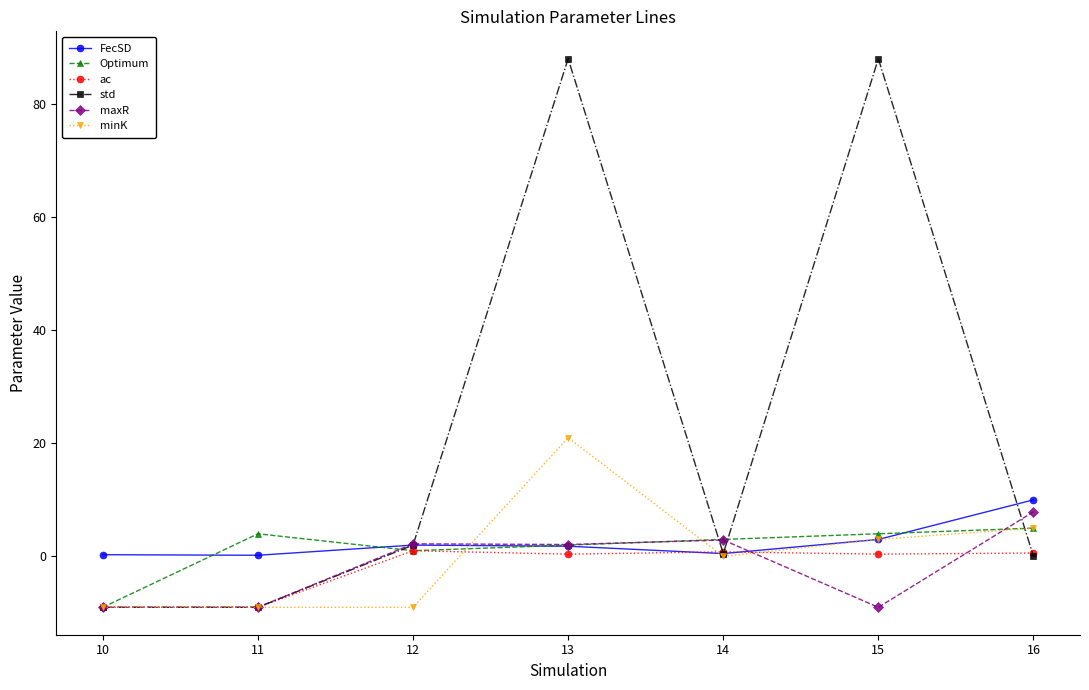

What is the difference between the maximum and second lowest values in the FecSD series?

9.7